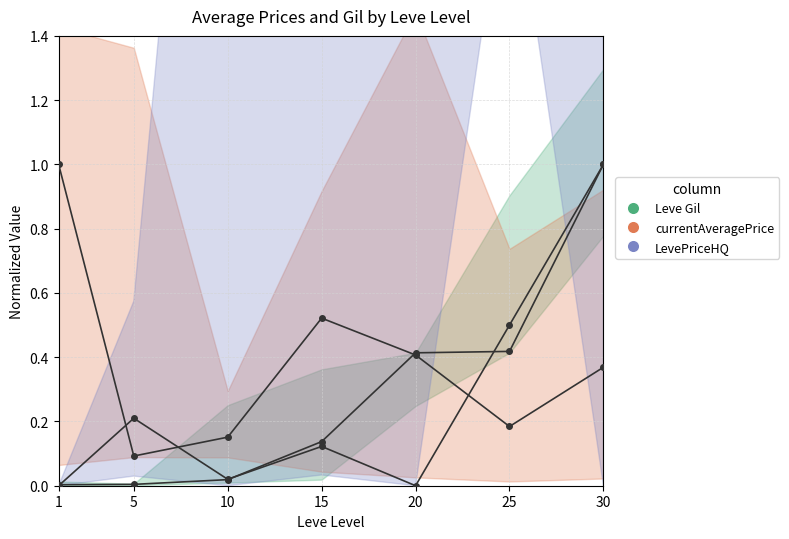

After their last crossing, which series has the higher values: LevePriceHQ or Leve Gil?

LevePriceHQ